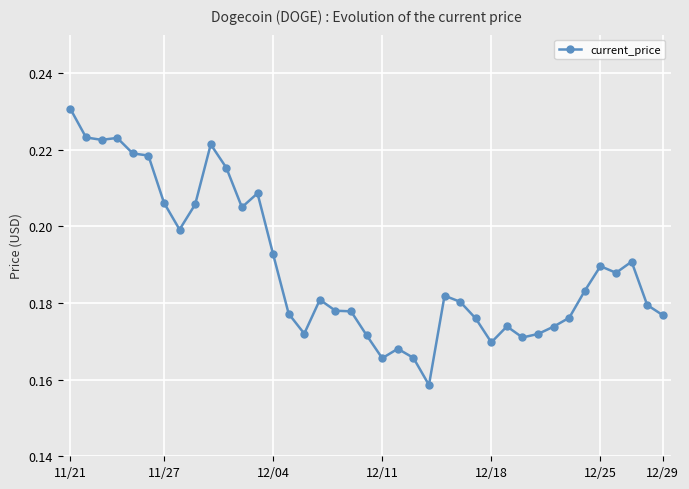

What is the sum of all values?

7.4